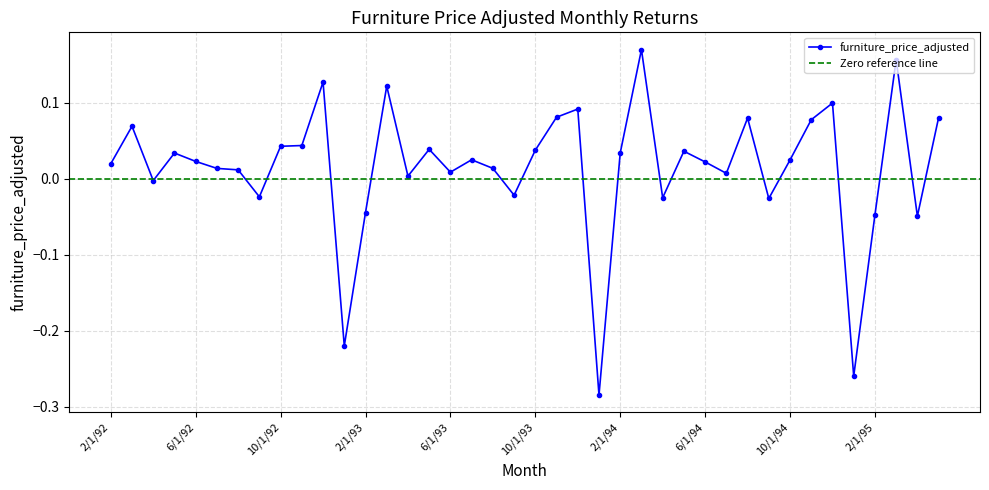

Reading left to right, list all the values displayed in this chart.

0.0	0.1	-0.0	0.0	0.0	0.0	0.0	-0.0	0.0	0.0	0.1	-0.2	-0.0	0.1	0.0	0.0	0.0	0.0	0.0	-0.0	0.0	0.1	0.1	-0.3	0.0	0.2	-0.0	0.0	0.0	0.0	0.1	-0.0	0.0	0.1	0.1	-0.3	-0.0	0.2	-0.0	0.1